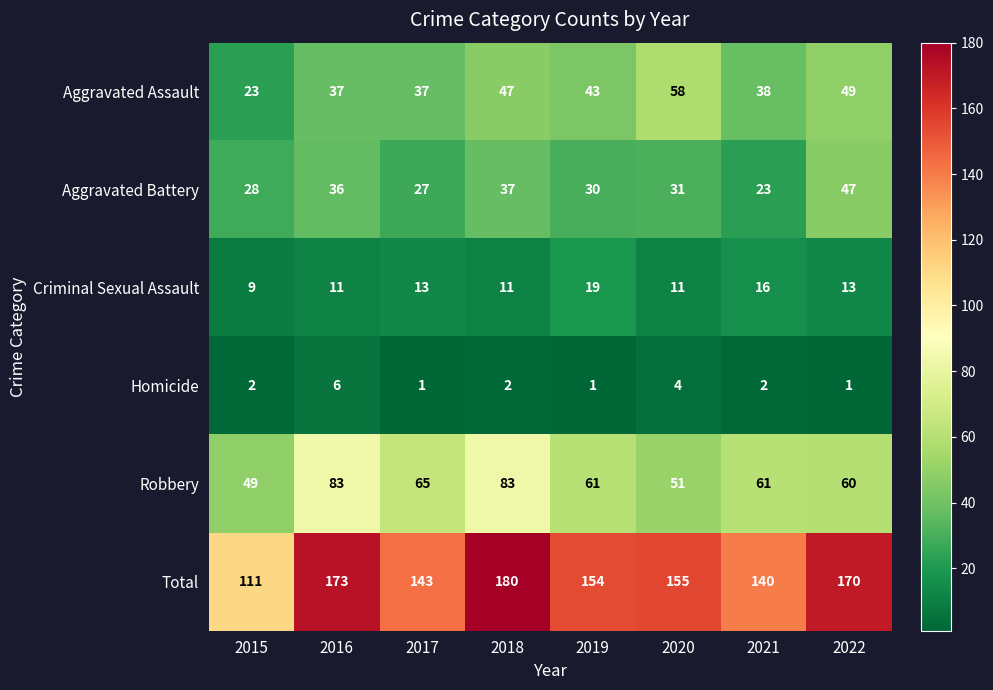

Count the number of data series in this chart.

6